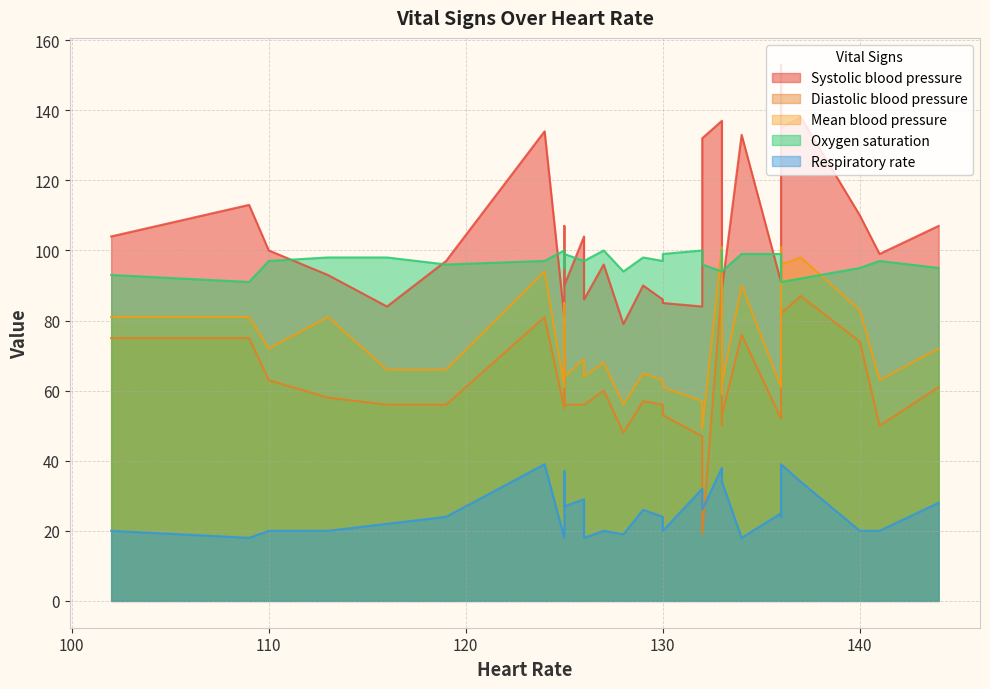

What is the value of the Respiratory rate point at the 9th from the left?

36